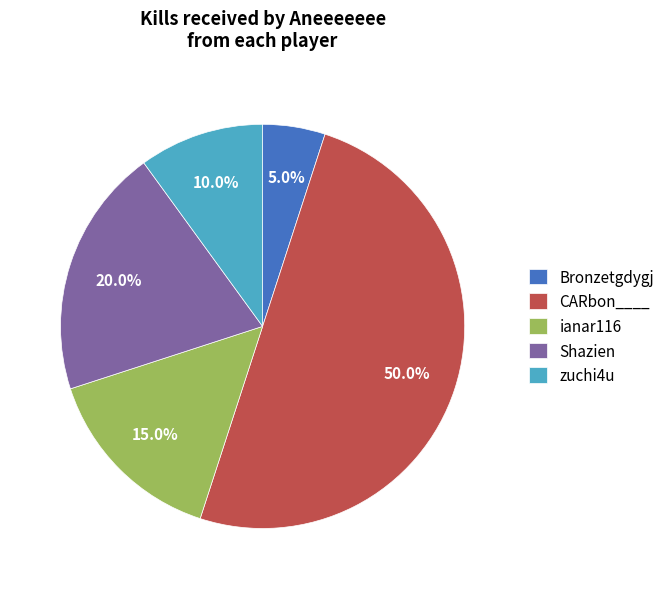

What is the ratio of the value at zuchi4u to the value at CARbon____?

0.2